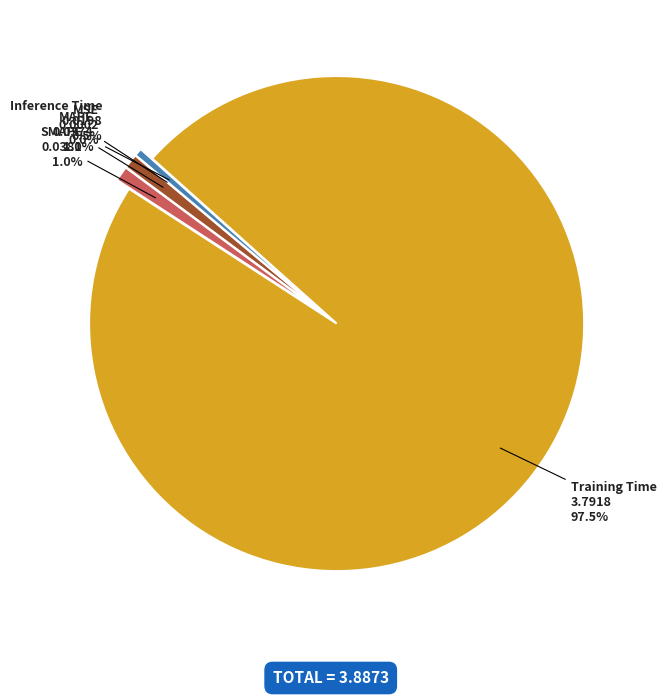

Which slice is the largest?

Training Time